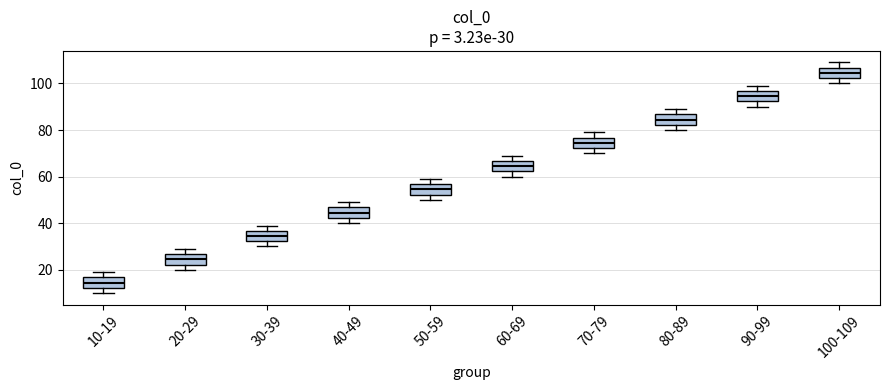

Which box has the highest median line?

100-109